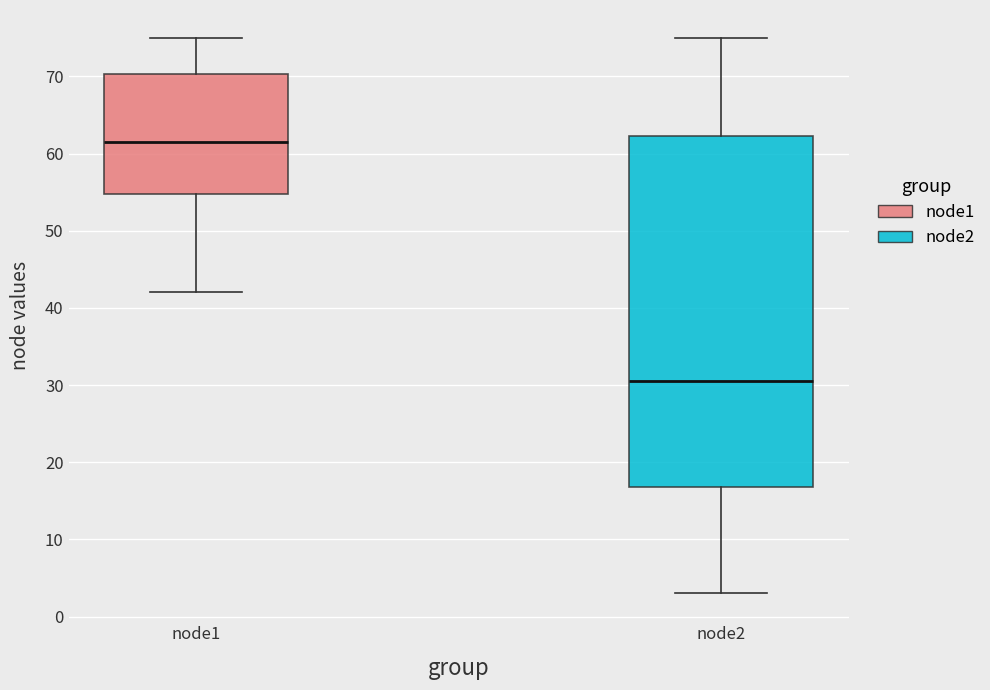

Which box is the tallest, from its lower edge to its upper edge?

node2